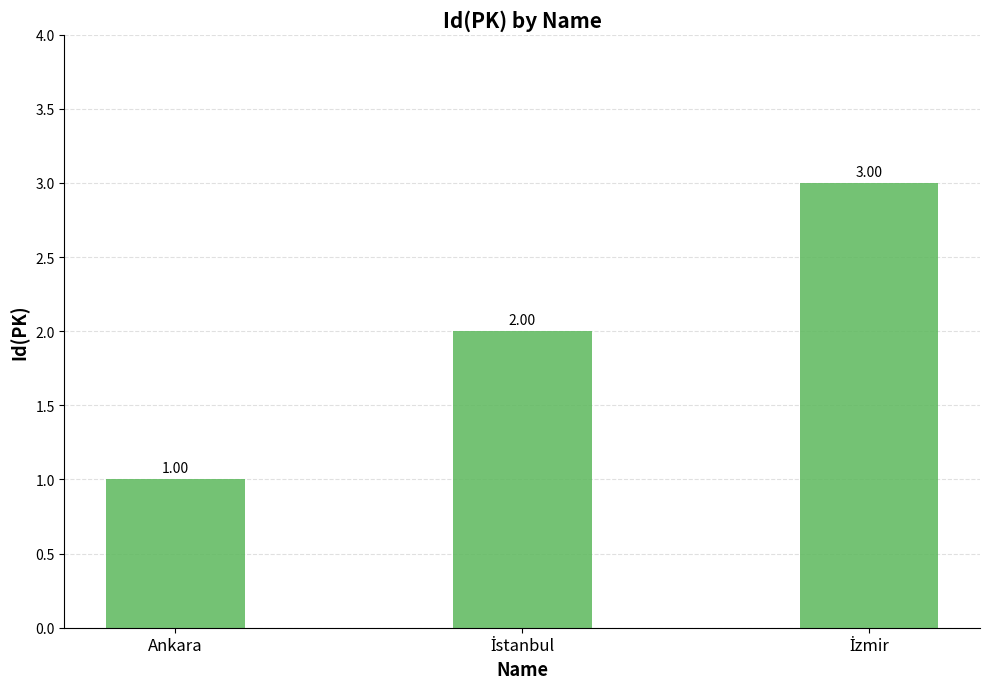

Which label corresponds to the smallest value in the chart?

Ankara